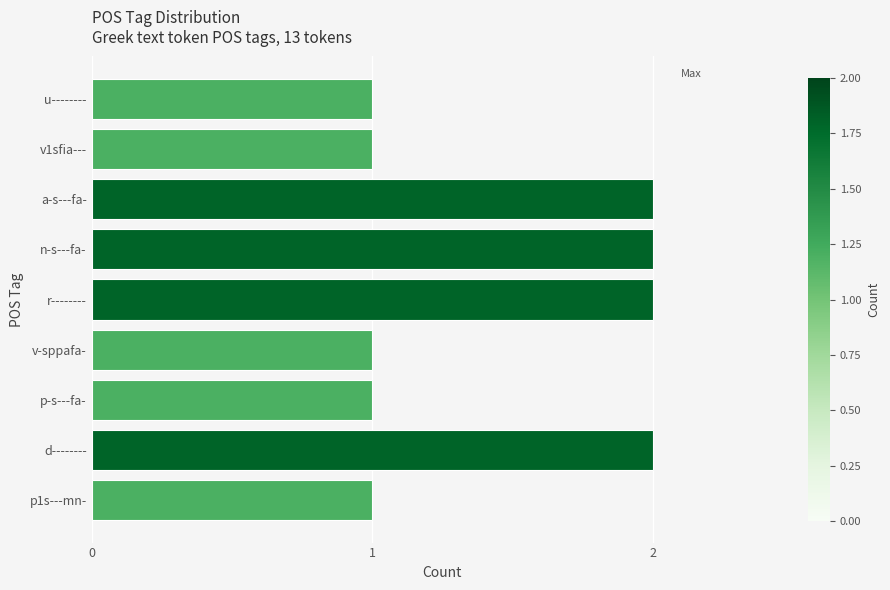

Count the number of categories in the chart.

9